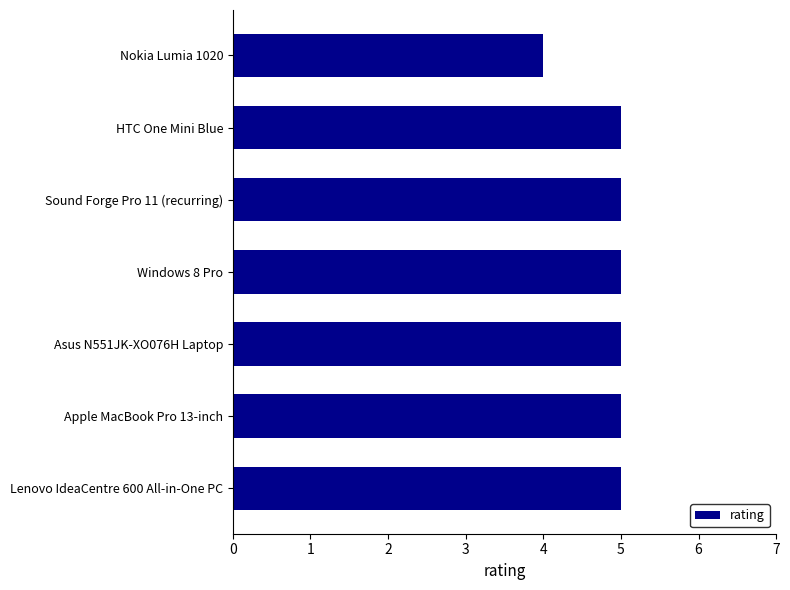

Between Apple MacBook Pro 13-inch and Nokia Lumia 1020, which is larger?

Apple MacBook Pro 13-inch